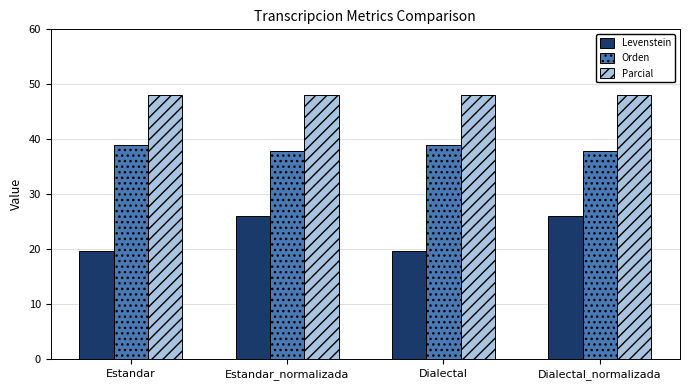

What is the value of the Parcial bar at the 3rd from the left?

48.0